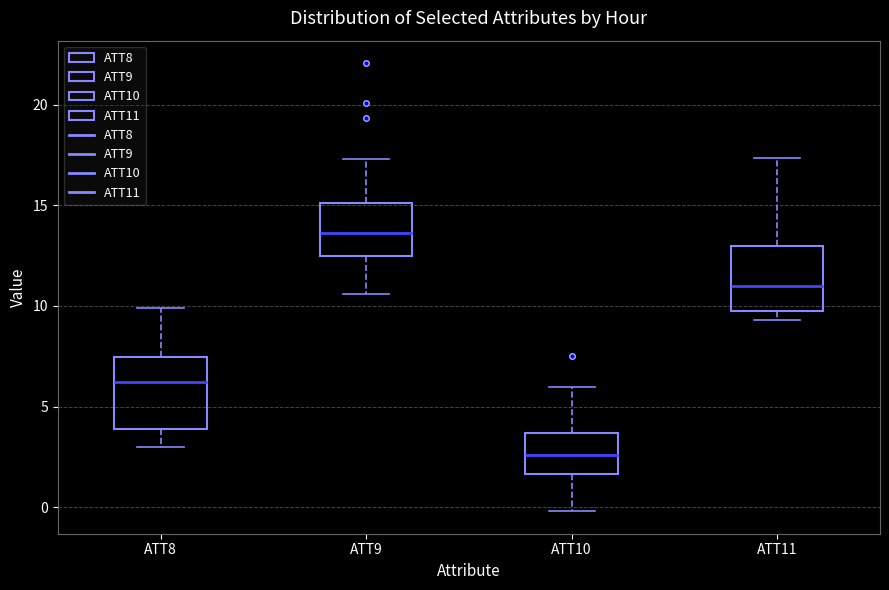

Reading left to right, read every box against the y-axis: the position of its median line, the range the box covers, and the ends of its whiskers. The values are not printed on the chart, so give them approximately, as read against the axis.

ATT8: median 6.0, box 4.0 to 7.5, whiskers 3.0 to 10.0
ATT9: median 13.5, box 12.5 to 15.0, whiskers 10.5 to 17.5
ATT10: median 2.5, box 1.5 to 3.5, whiskers 0.0 to 6.0
ATT11: median 11.0, box 10.0 to 13.0, whiskers 9.5 to 17.5